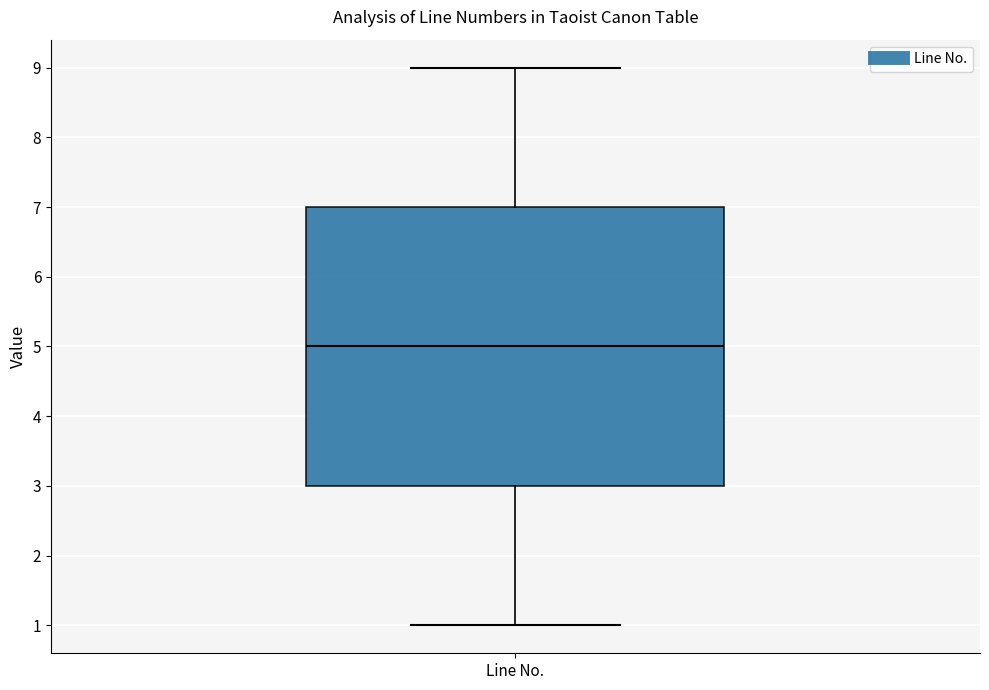

Transcribe this box plot: give where the median line is, the range the box spans, and where the two whiskers end, as read against the y-axis. The values are not printed on the chart, so give them approximately, as read against the axis.

median 5, box 3 to 7, whiskers 1 to 9